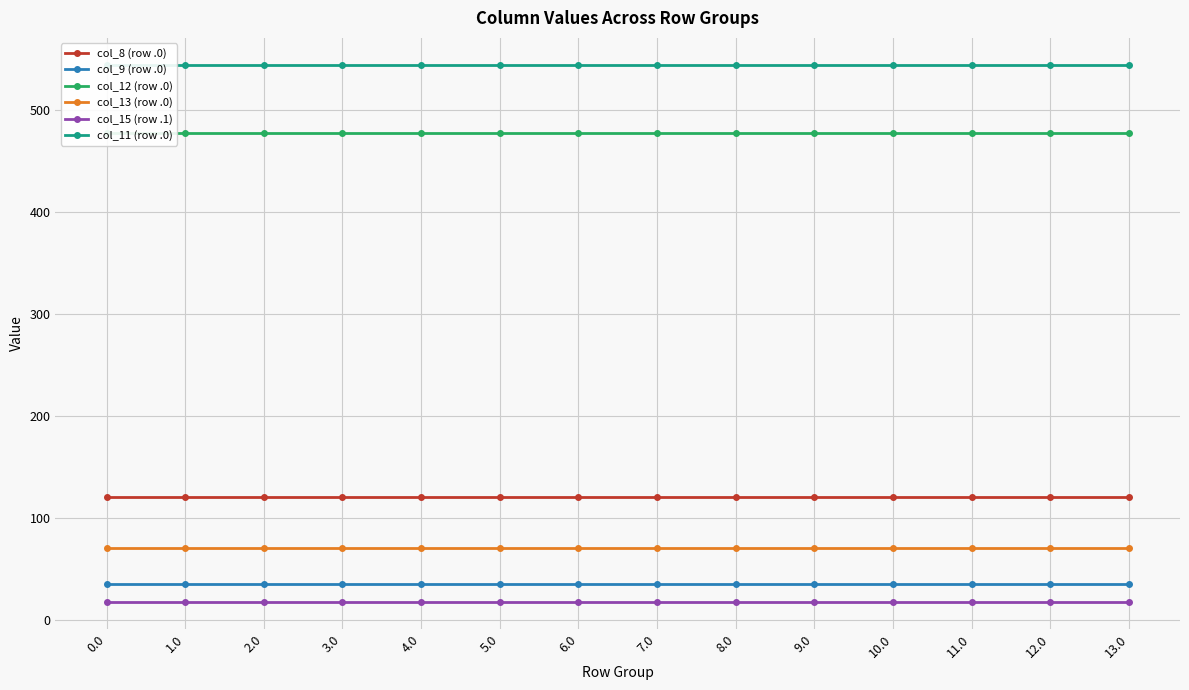

Which series has the largest total across all categories?

col_11 (row .0)